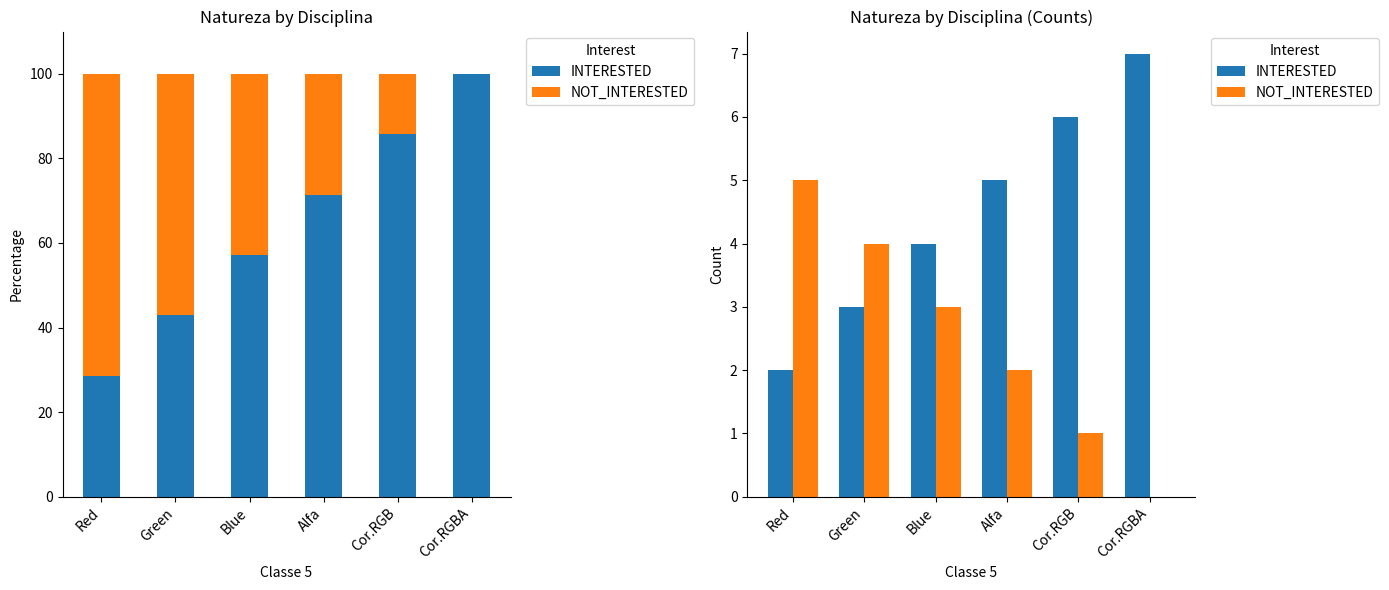

True or false: INTERESTED has a value of 4 at Cor.RGBA.

False